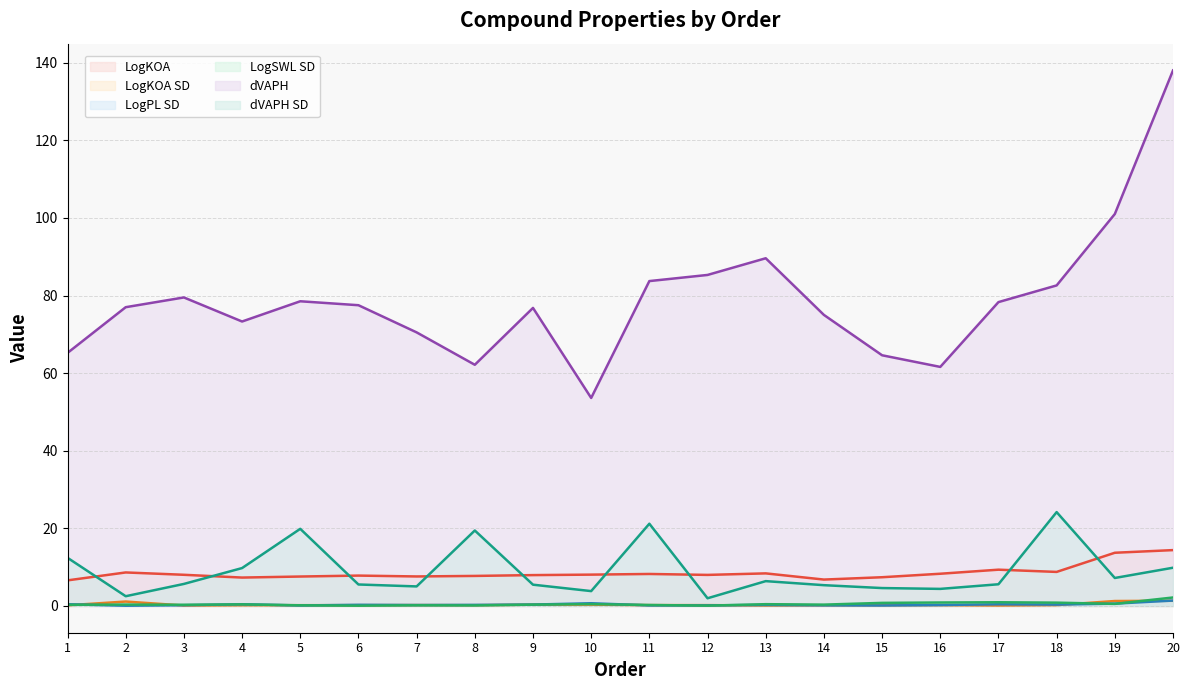

What is the minimum value for dVAPH?

53.6